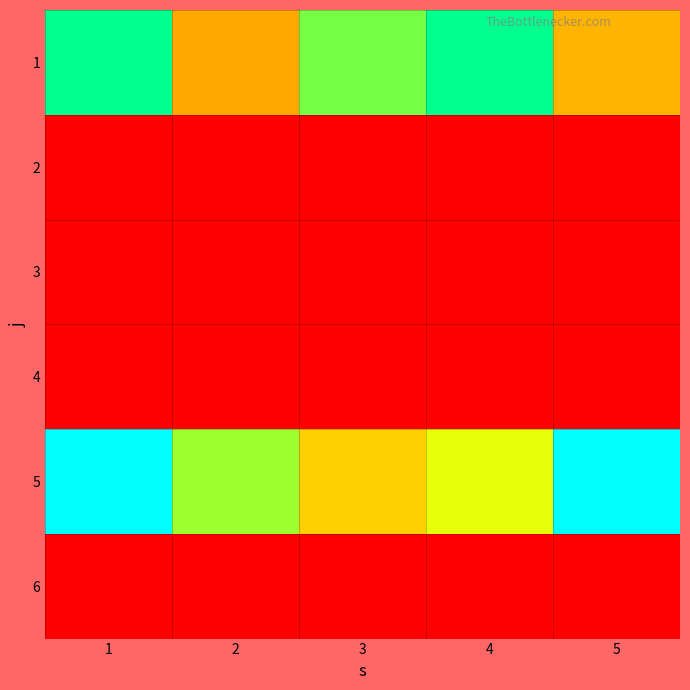

List the series in order of their peak value, lowest first.

2, 3, 4, 6, 1, 5